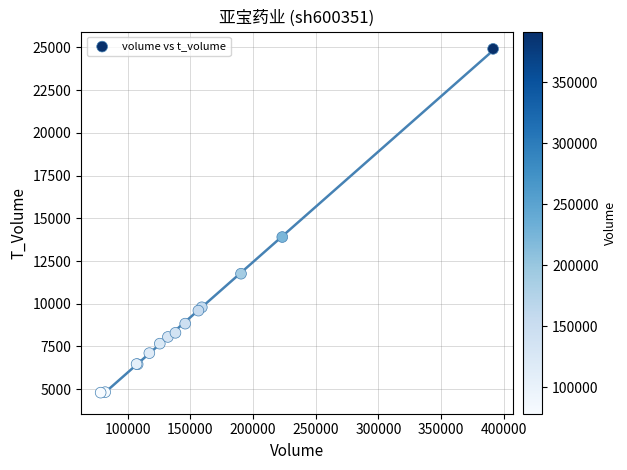

What Y value in the scatter plot is closest to 14857?

13905